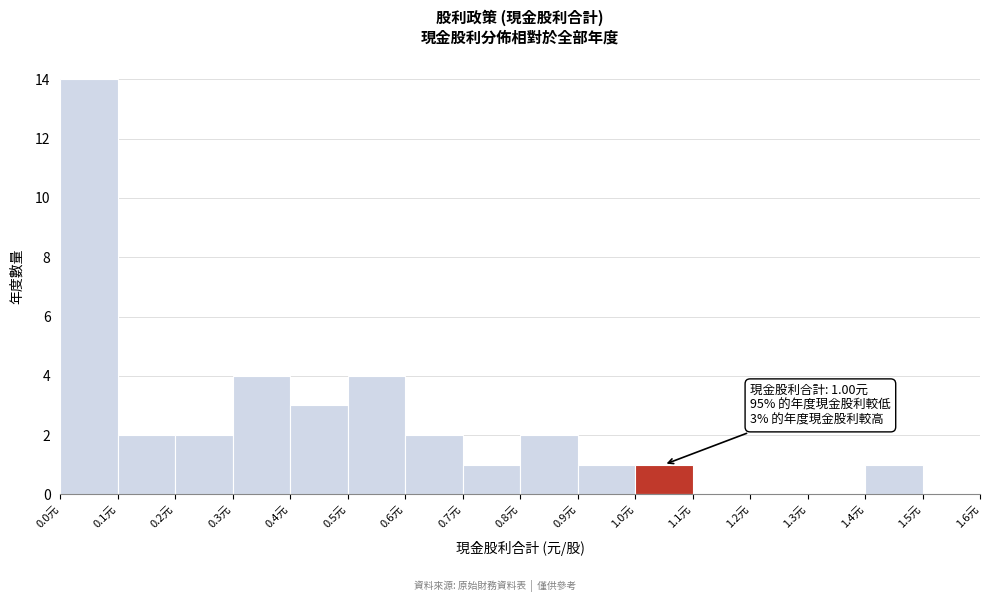

Over which range of the x-axis is the bar tallest?

0.0 to 0.1